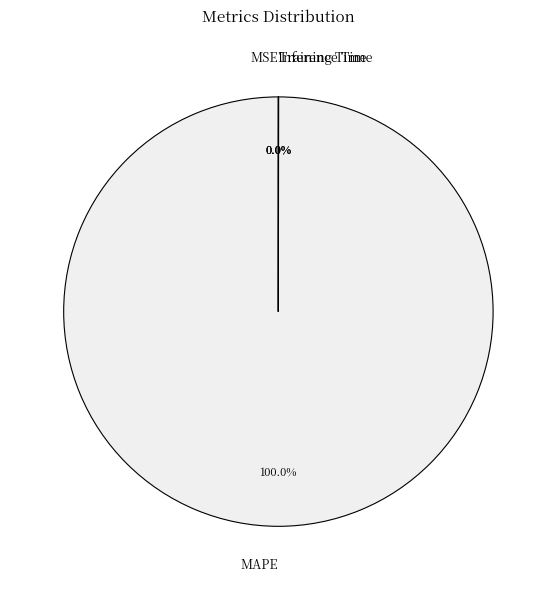

Is there a majority slice in this chart?

Yes